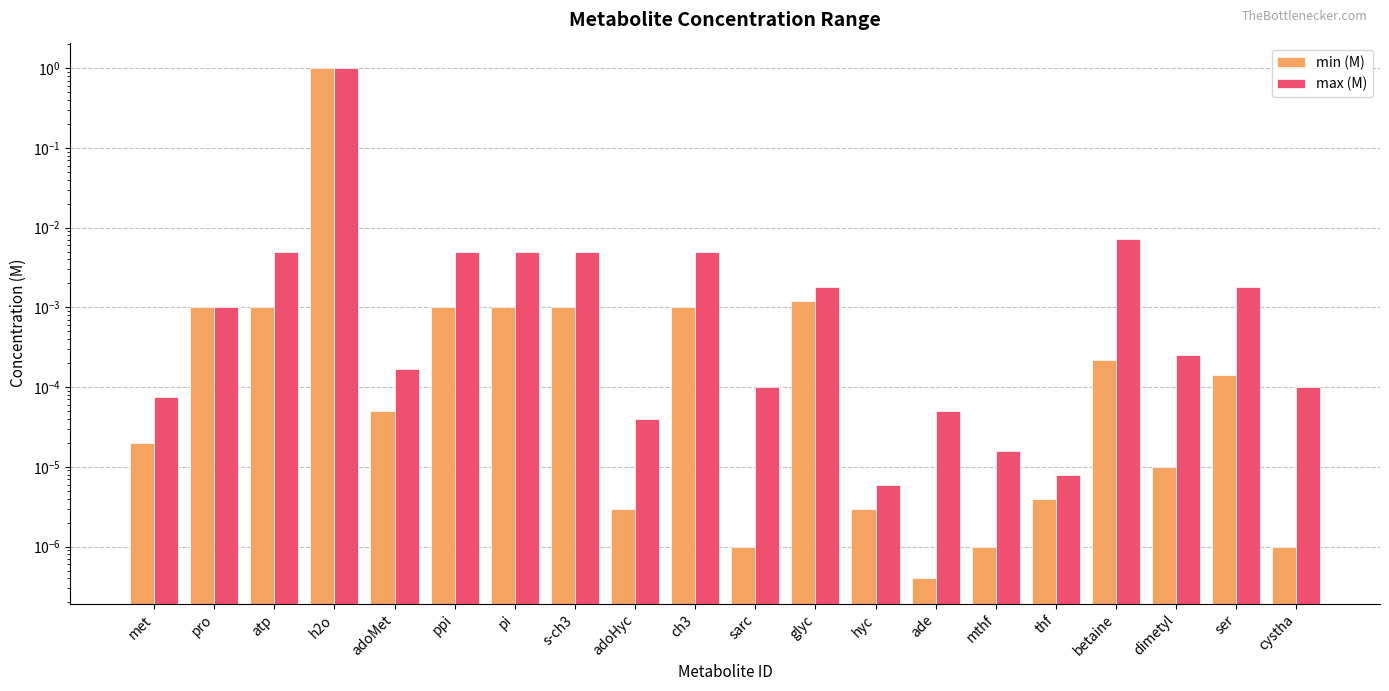

True or false: min (M) has a value of 0.0 at pro.

True